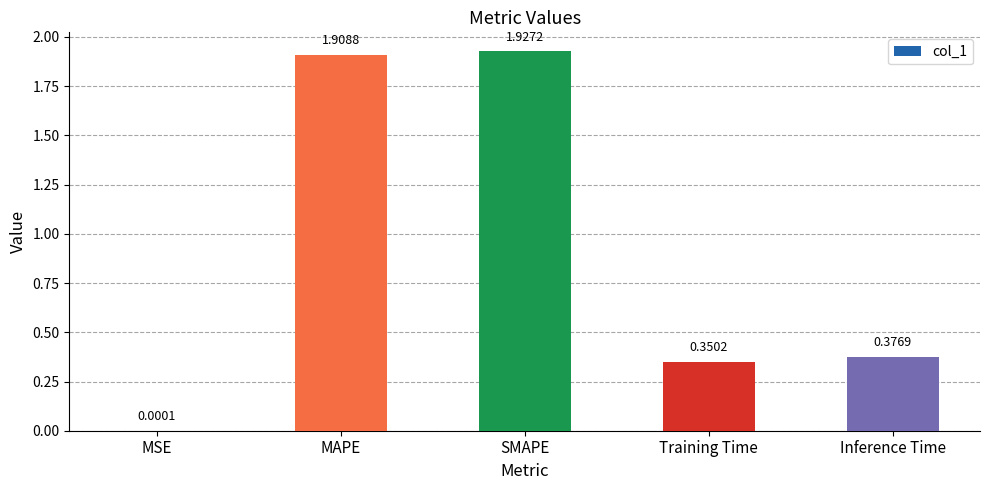

Where is the data nearest to the value 0?

MSE